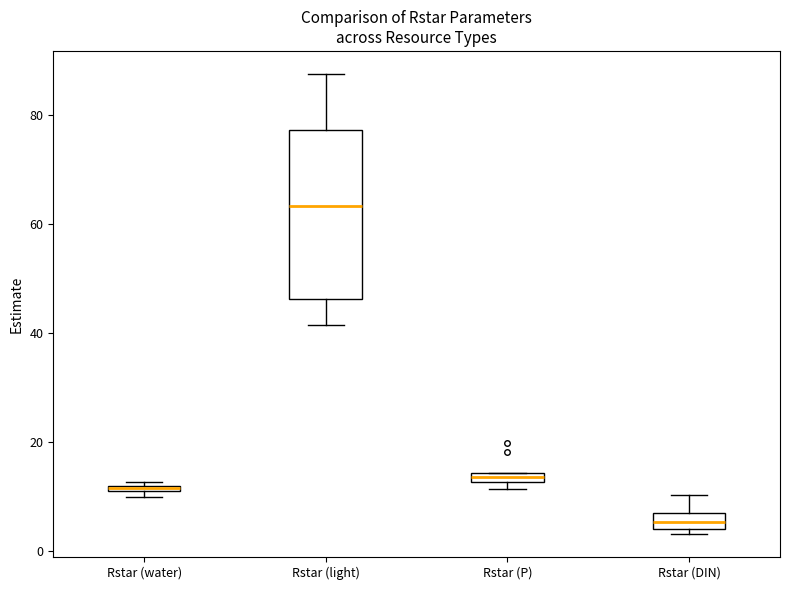

Where is the upper edge of the box for Rstar (P) on the y-axis? The values are not printed on the chart, so give them approximately, as read against the axis.

14